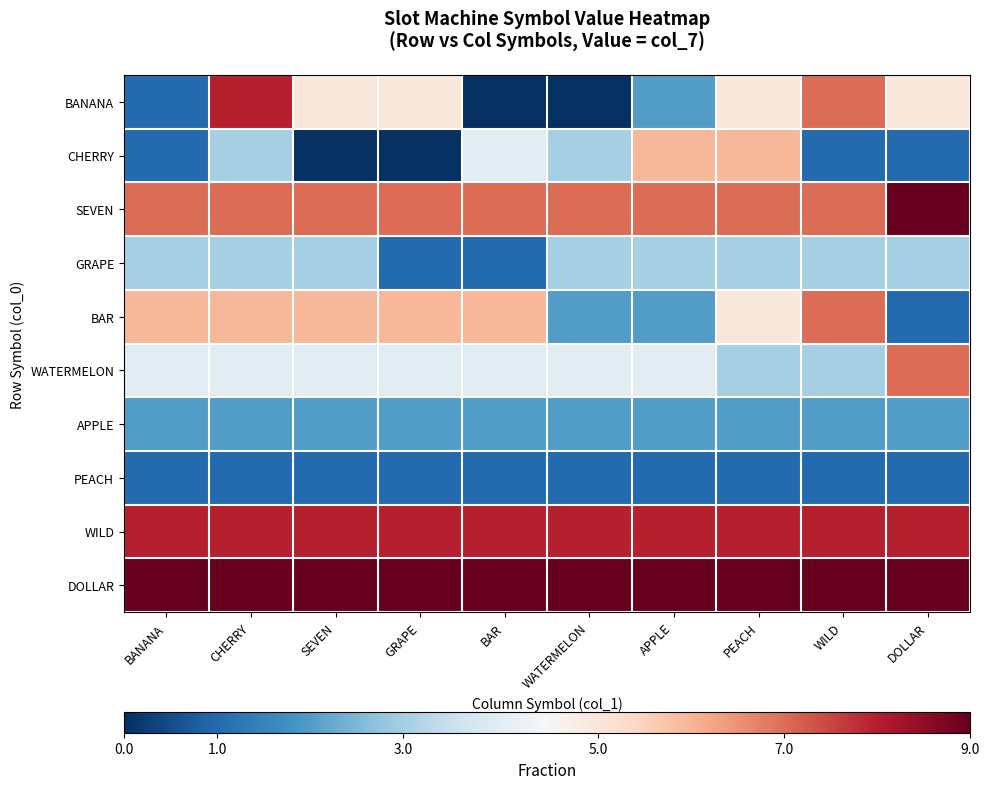

Rank the series by their maximum value, from highest to lowest.

SEVEN, DOLLAR, BANANA, WILD, BAR, WATERMELON, CHERRY, GRAPE, APPLE, PEACH